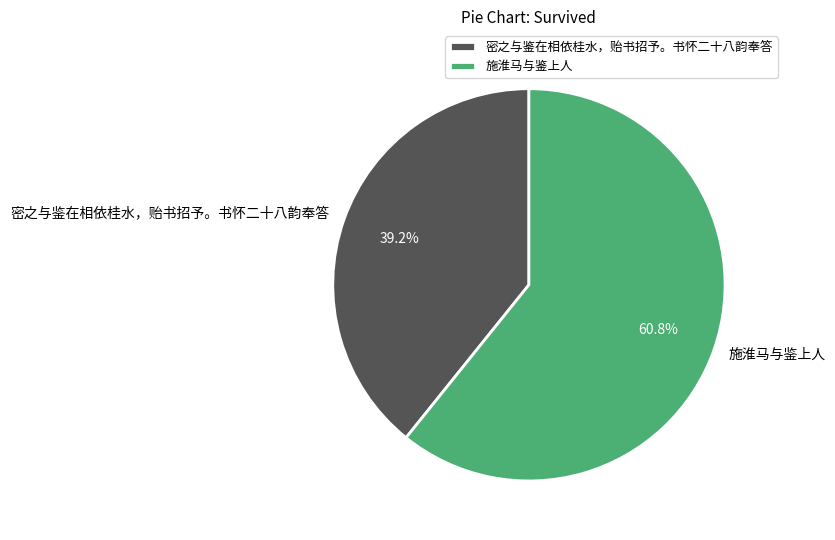

Rank the categories by value from lowest to highest.

密之与鉴在相依桂水，贻书招予。书怀二十八韵奉答, 施淮马与鉴上人